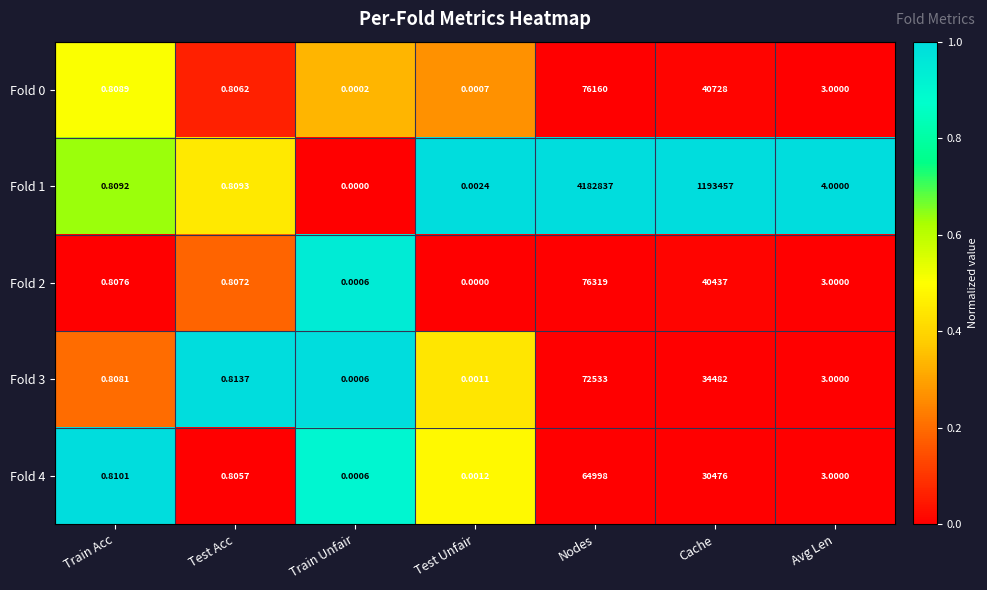

Where is Fold 3 nearest to the value 36266?

Cache